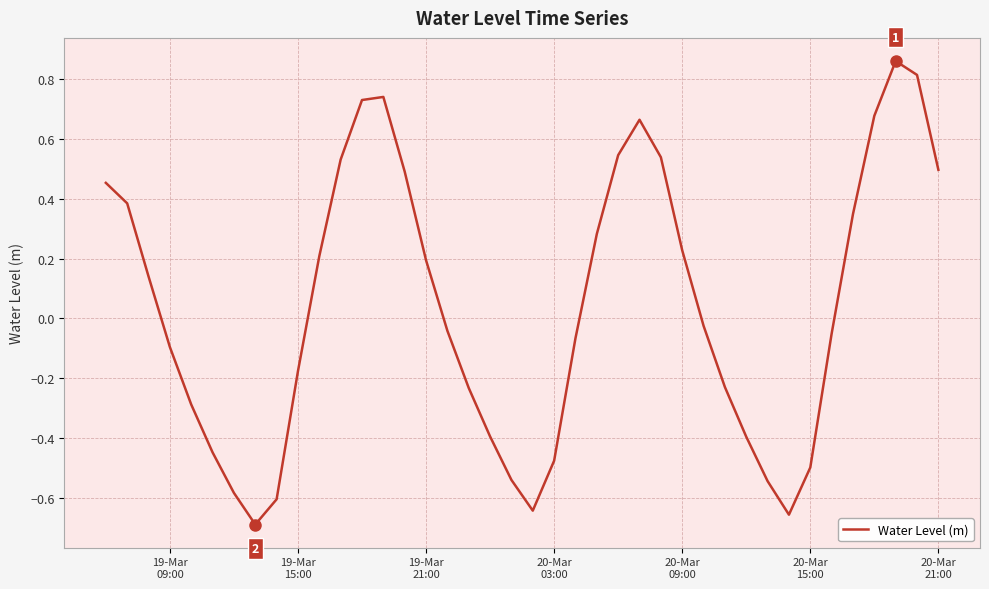

What is the difference between the maximum and minimum values?

1.5